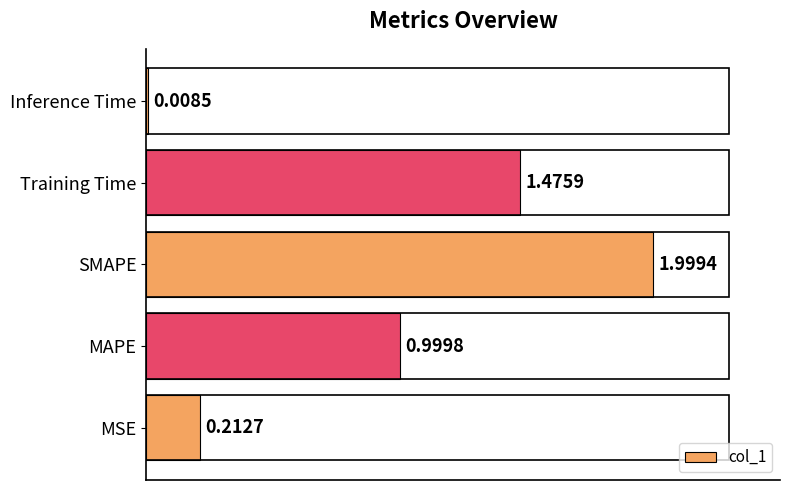

Which has a higher value, Training Time or MSE?

Training Time